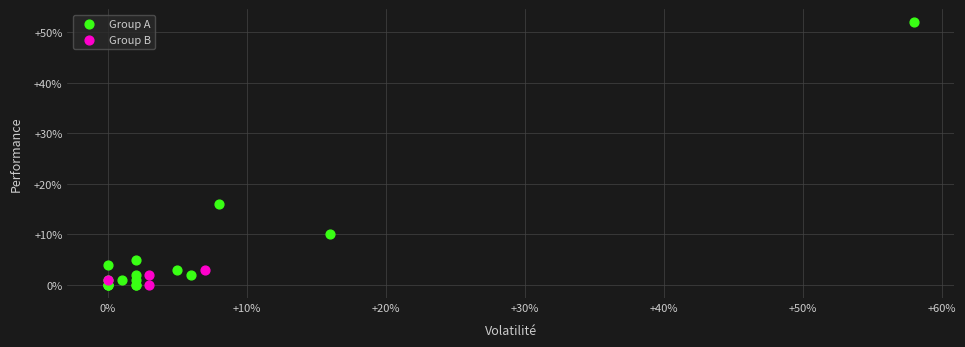

Which series contains the highest Y value?

Group A